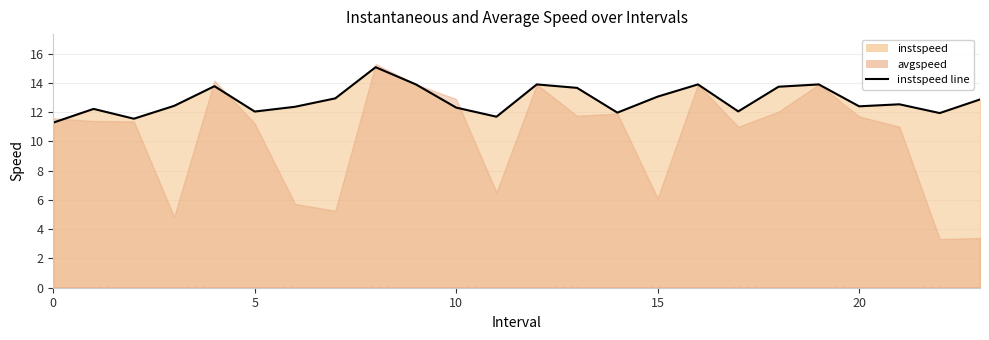

How many values are below 12?

5